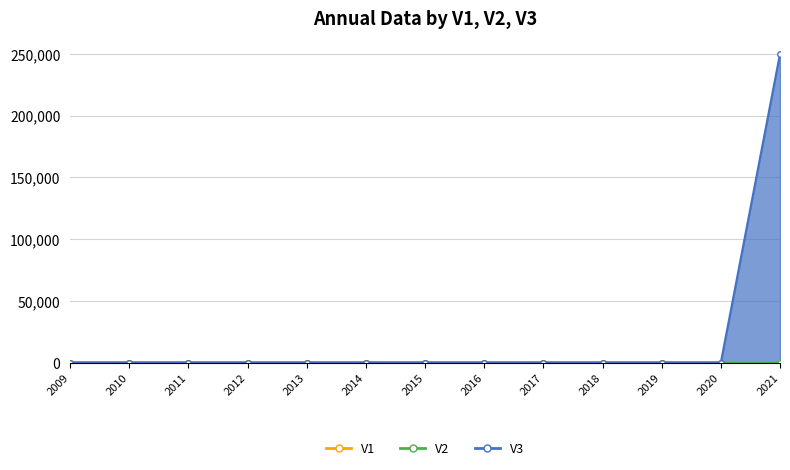

What is the difference between the maximum and second lowest values in the V3 series?

250001